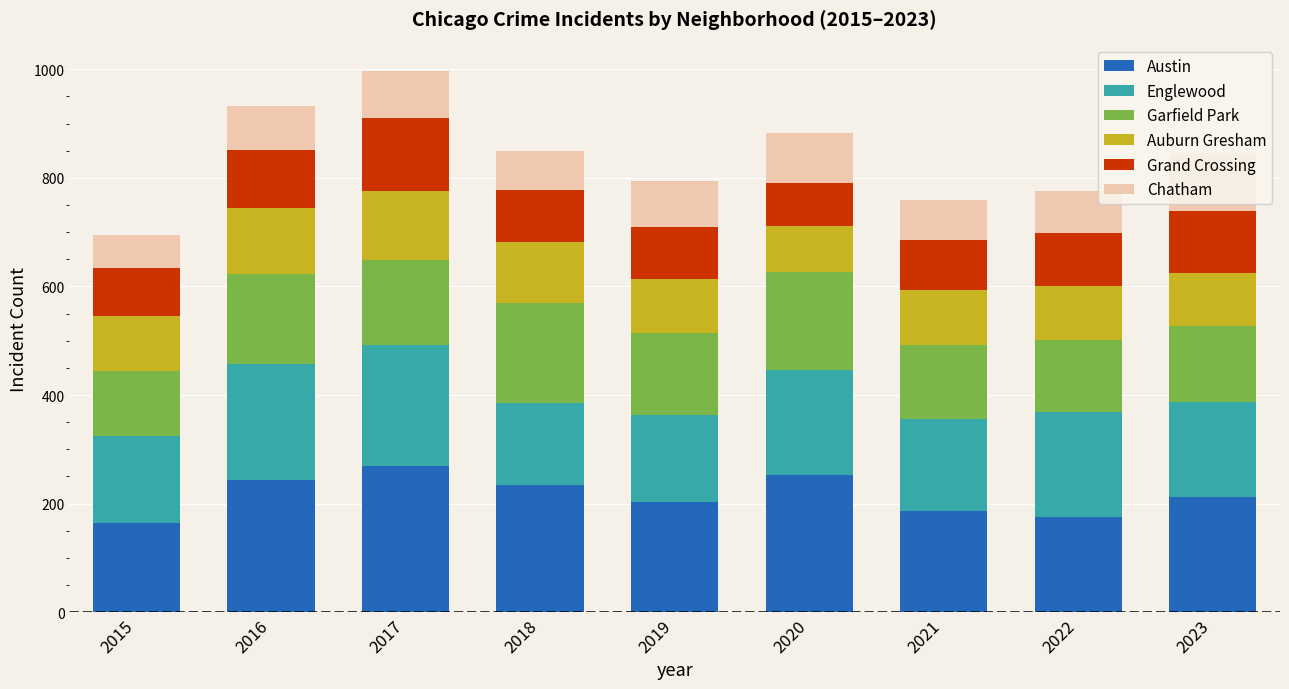

What is the average value of the Austin series?

216